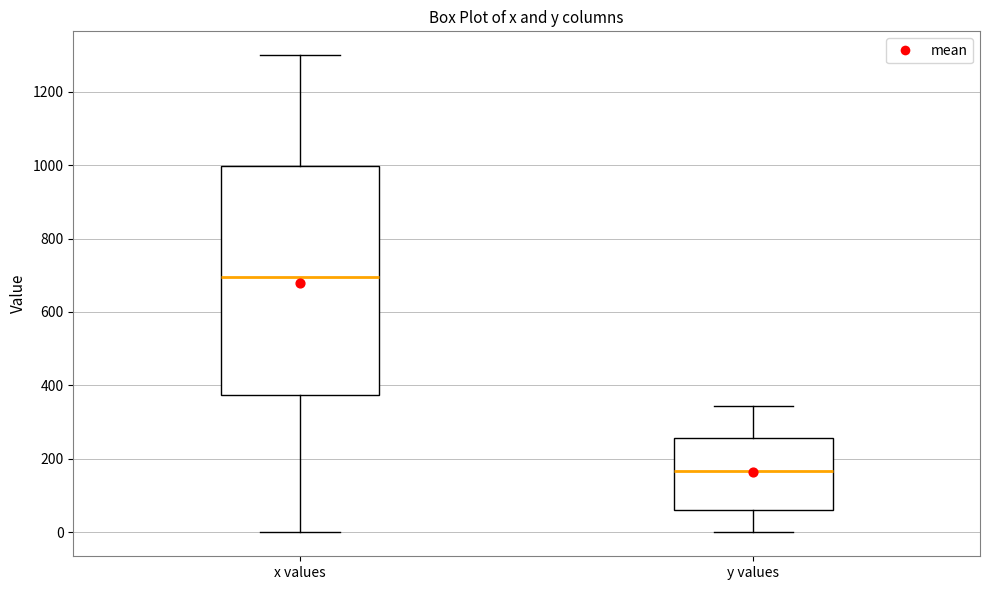

Reading left to right, transcribe this box plot: for each box, give where its median line is, the range the box spans, and where its two whiskers end, as read against the y-axis. The values are not printed on the chart, so give them approximately, as read against the axis.

x values: median 700, box 380 to 1000, whiskers 0 to 1300
y values: median 160, box 60 to 260, whiskers 0 to 340